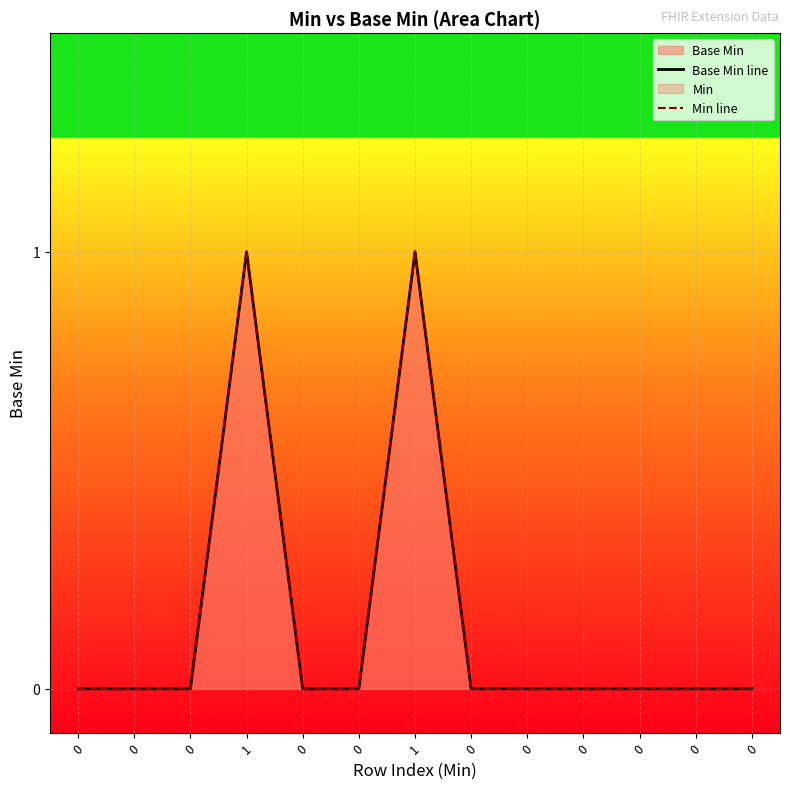

What is the maximum value for Base Min line?

1